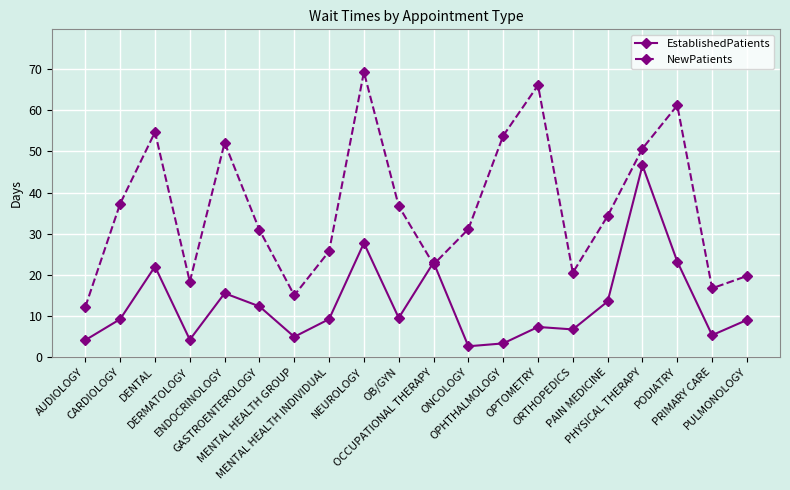

Is it true that NewPatients equals 56.2 at CARDIOLOGY?

False